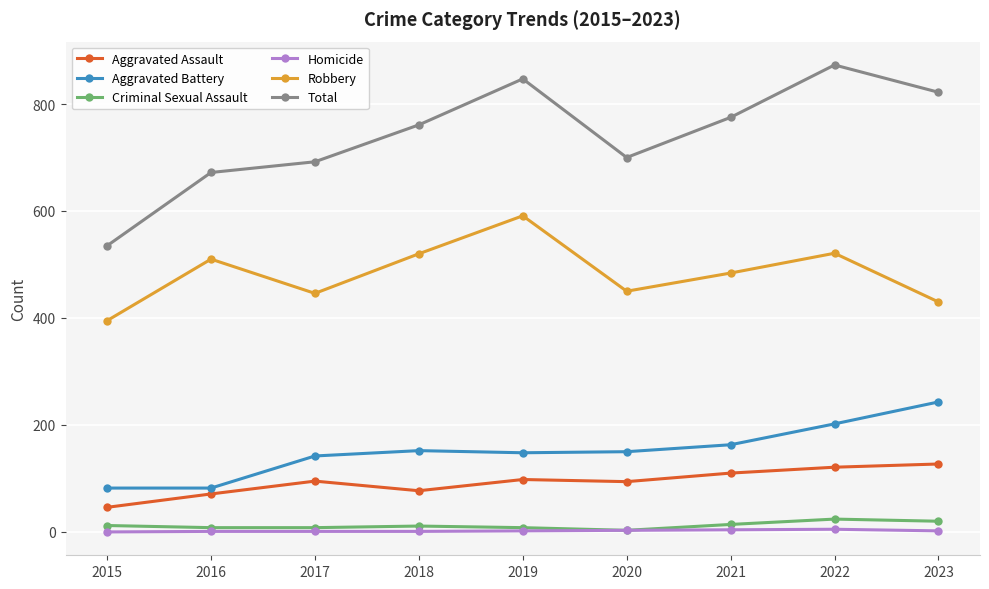

Which category has the lowest value in the Aggravated Assault series?

2015